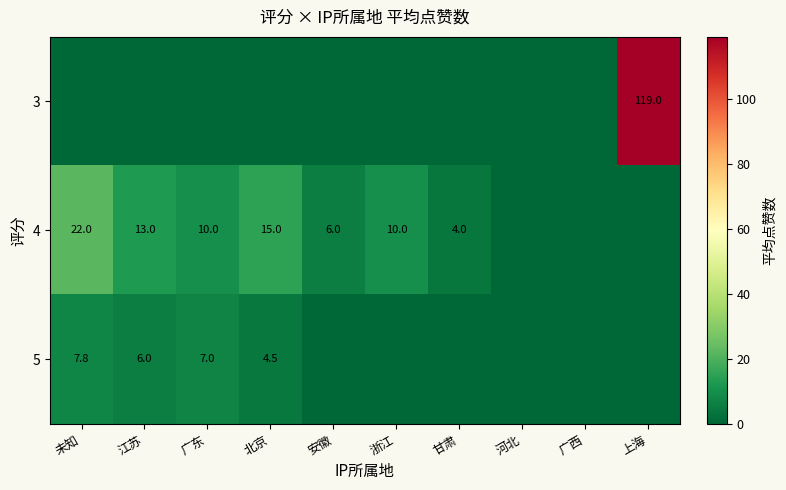

The 4 series shows 4.9 at 未知. True or false?

False